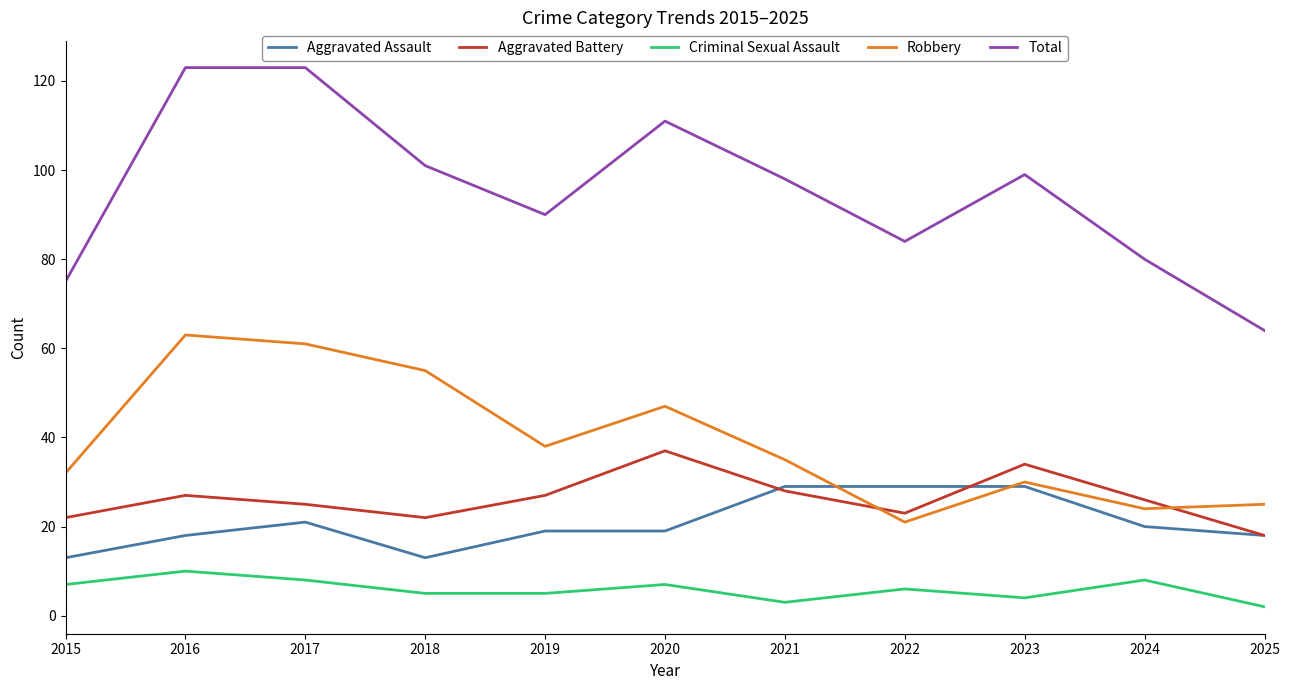

List the series in order of their peak value, lowest first.

Criminal Sexual Assault, Aggravated Assault, Aggravated Battery, Robbery, Total